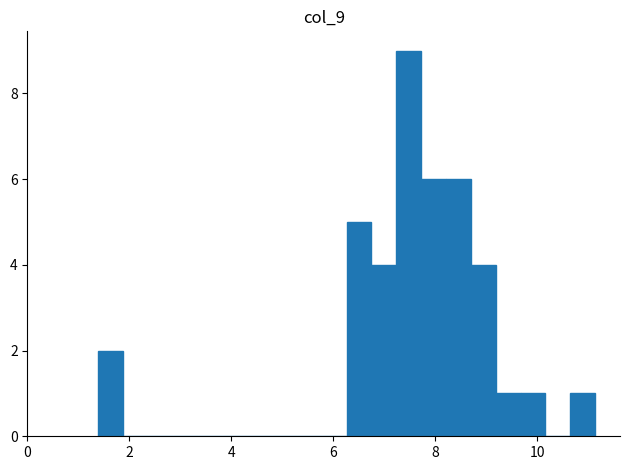

Around what value on the x-axis is the tallest bar? Give the approximate position of its centre, as read against the axis.

7.4